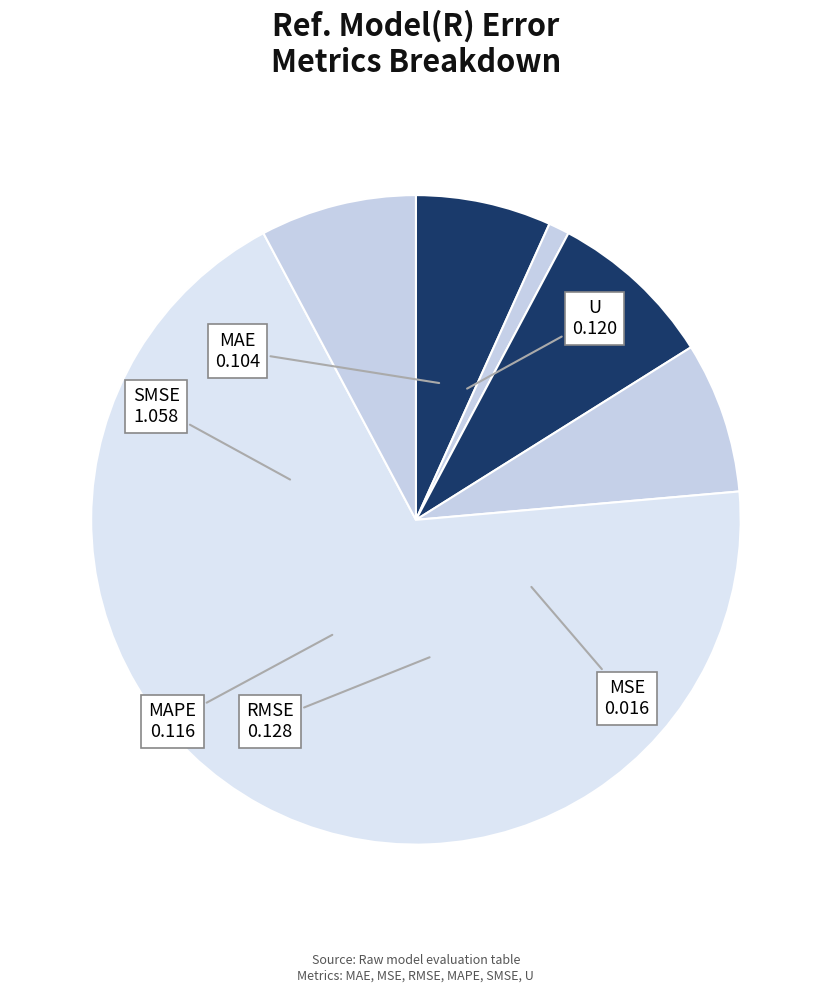

How many segments does this pie chart have?

6